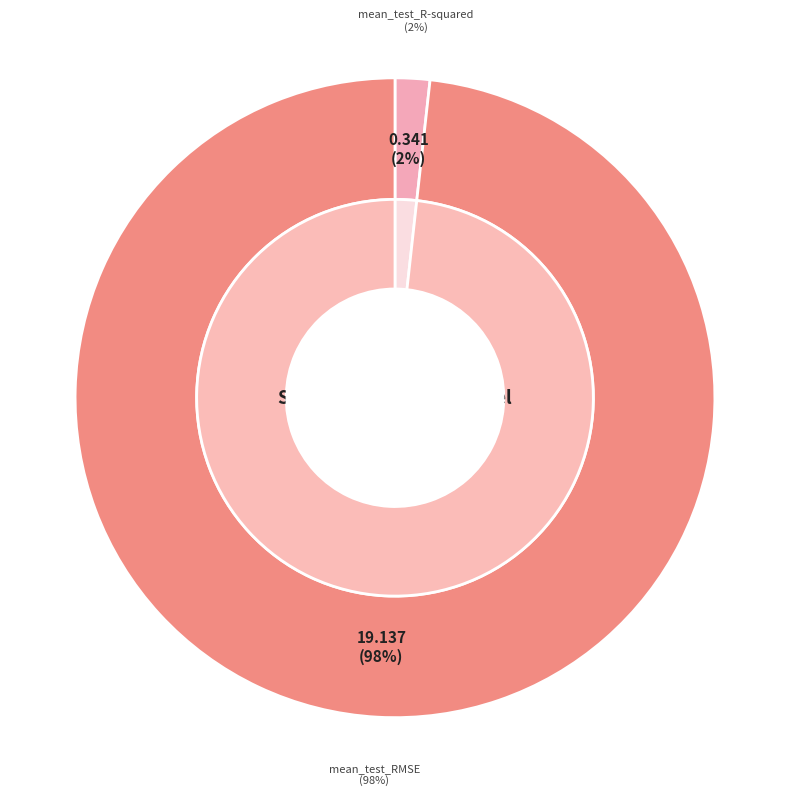

What percentage is NOT represented by mean_test_RMSE?

1.8%